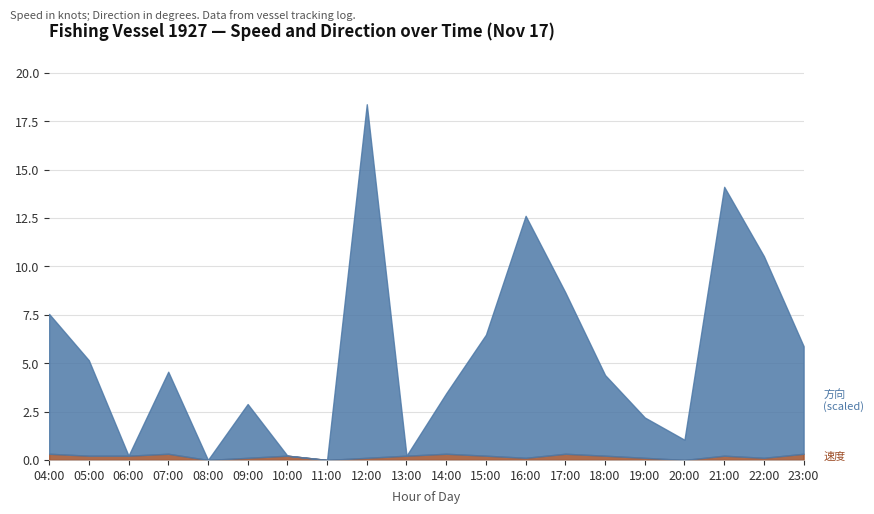

At which category does 方向 reach its first local valley?

06:00